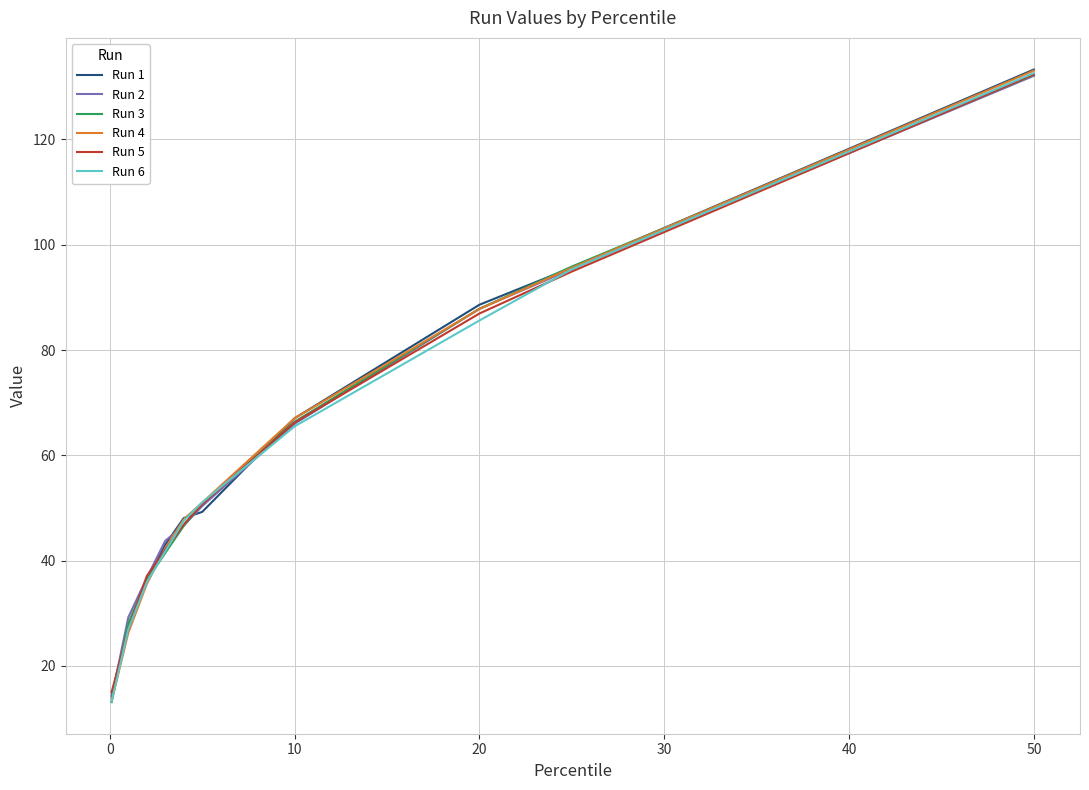

Which series has the largest range (max minus min)?

Run 4